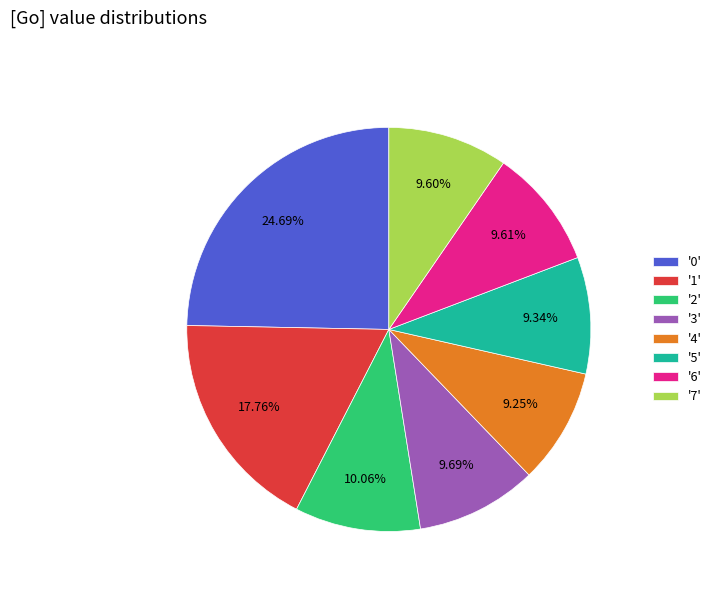

How many segments does this pie chart have?

8